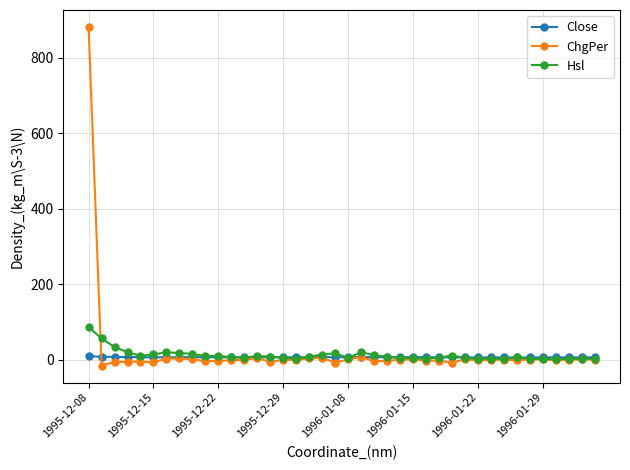

What is the value of the Hsl point at the 3rd from the left?

33.8